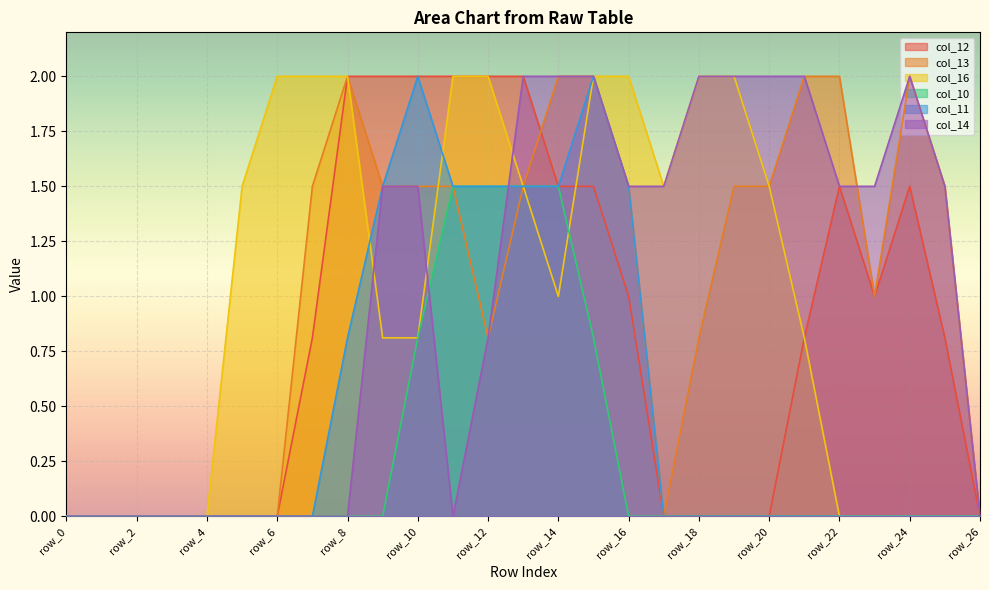

What are all the series names shown in the legend?

col_12, col_13, col_16, col_10, col_11, col_14